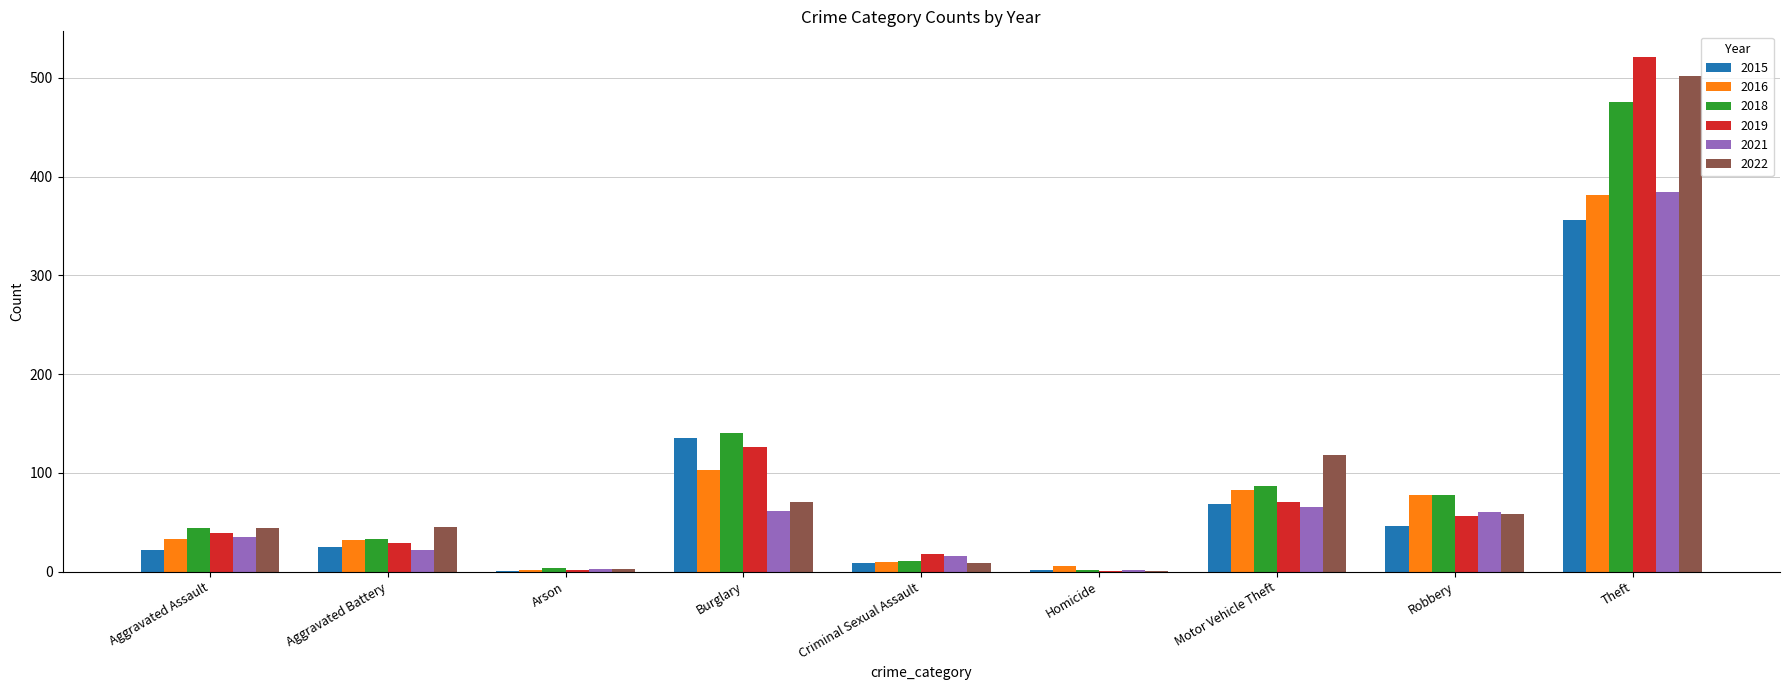

Are the bars grouped side by side (vs. stacked)?

Yes